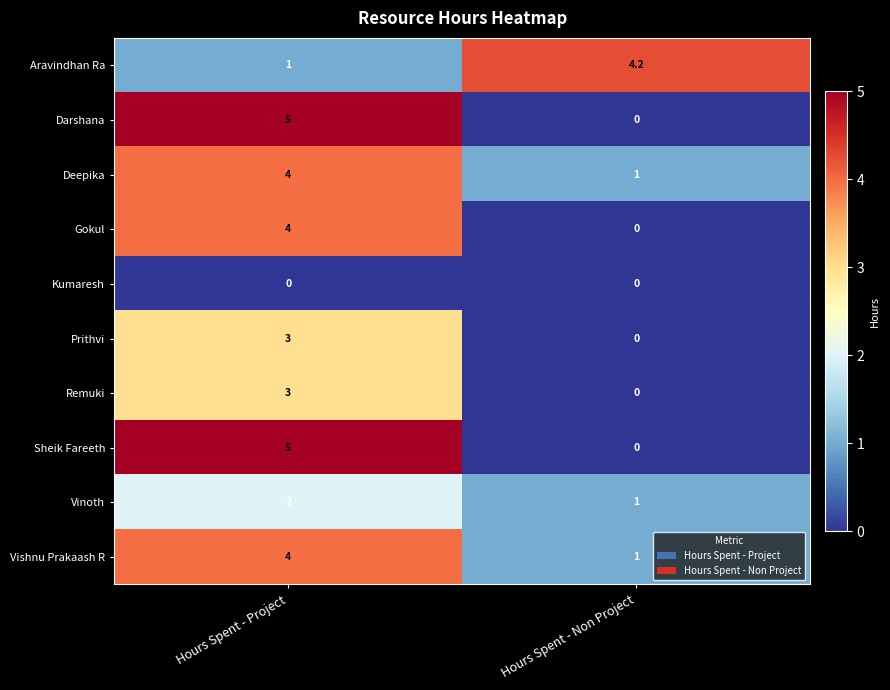

List the labels in order of Aravindhan Ra value, largest first.

Hours Spent - Non Project, Hours Spent - Project